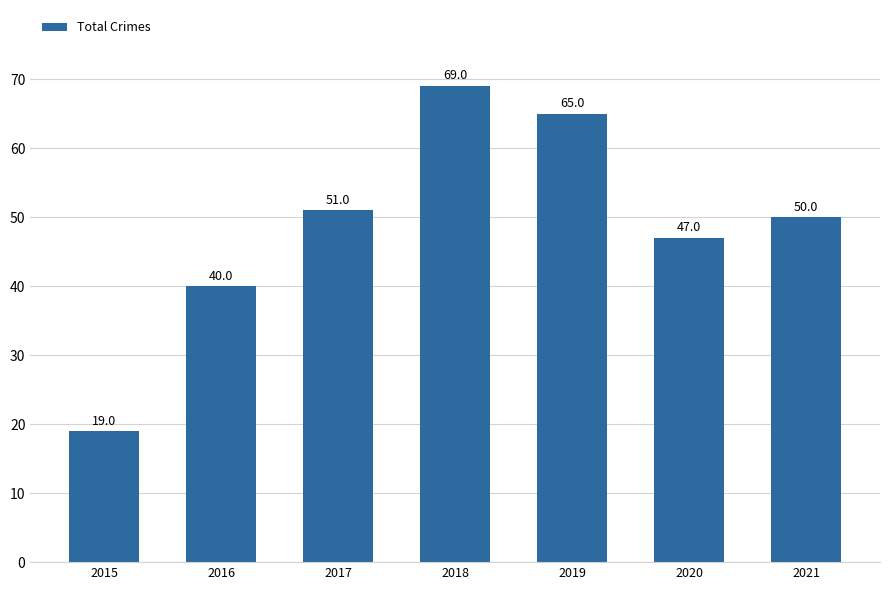

What is the change in value from 2015 to 2018?

+50